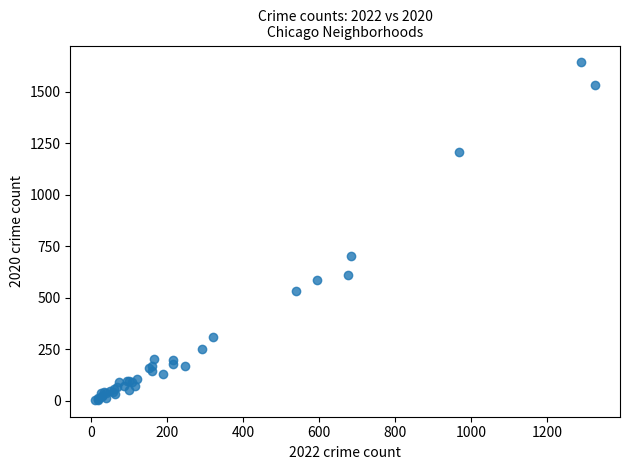

What Y value in the scatter plot is closest to 823?

701